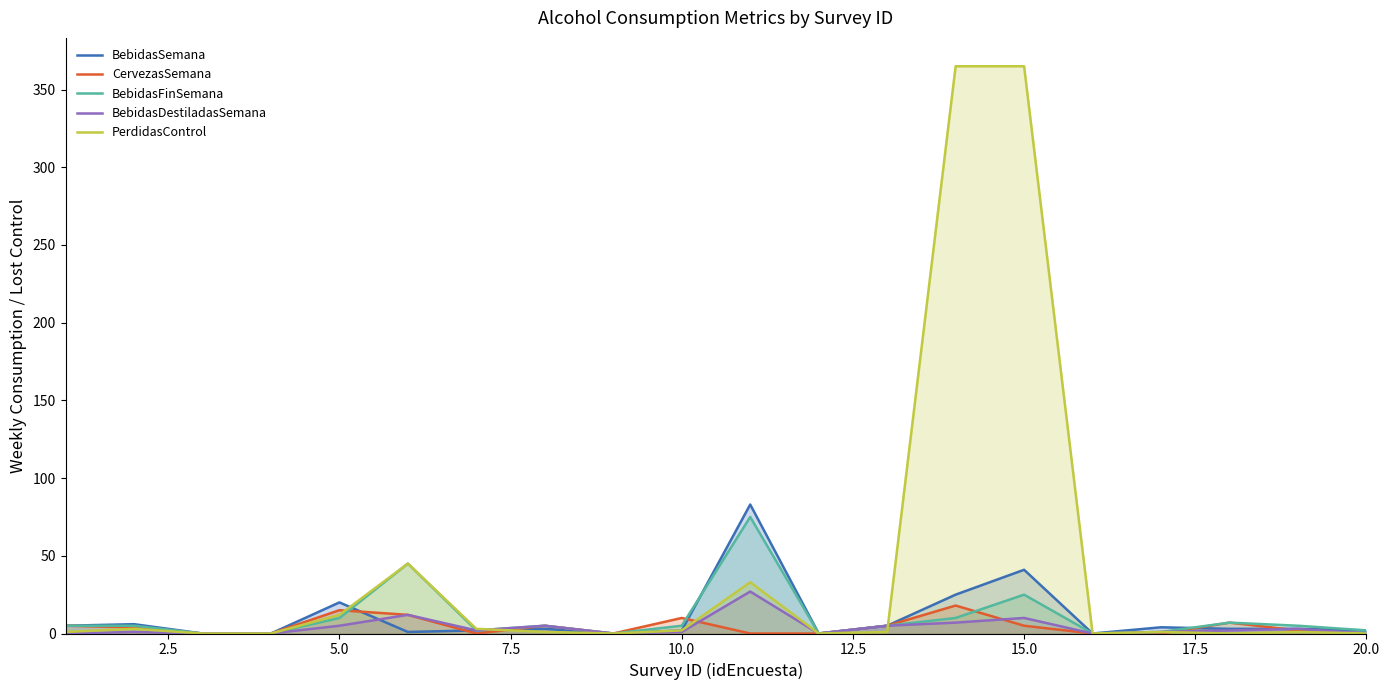

What is the maximum value shown in the chart?

365